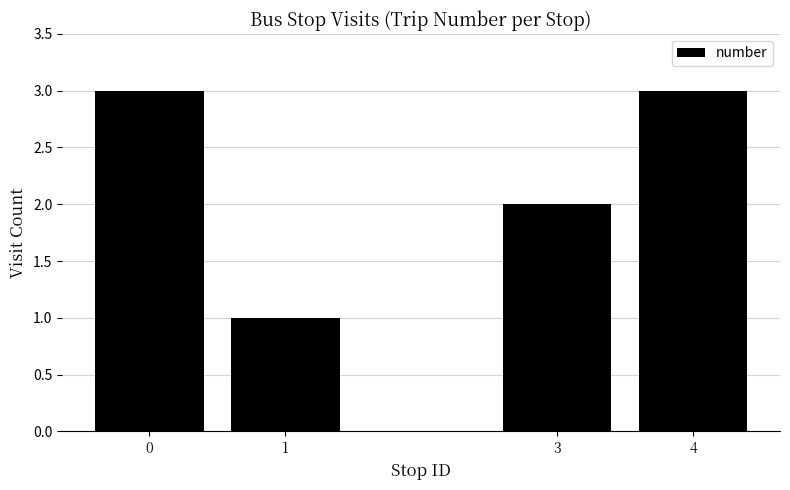

Count the number of data series in this chart.

1